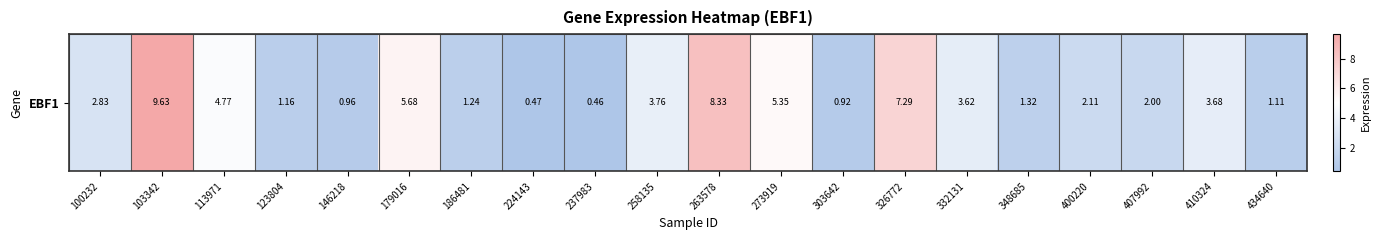

What is the change in value from 326772 to 410324?

-3.6